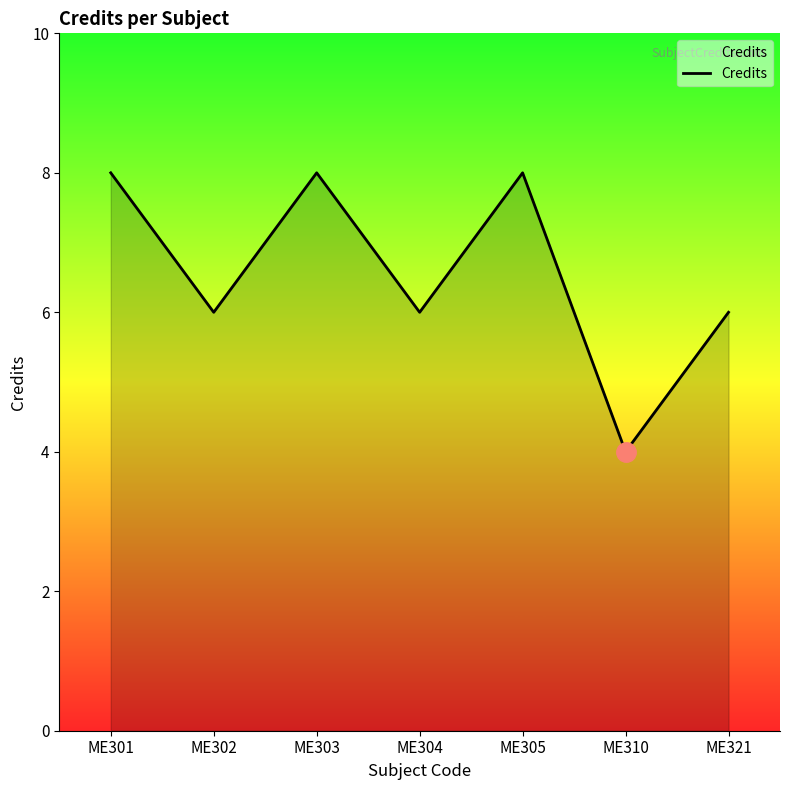

What is the sum of the values at ME310 and ME305?

12